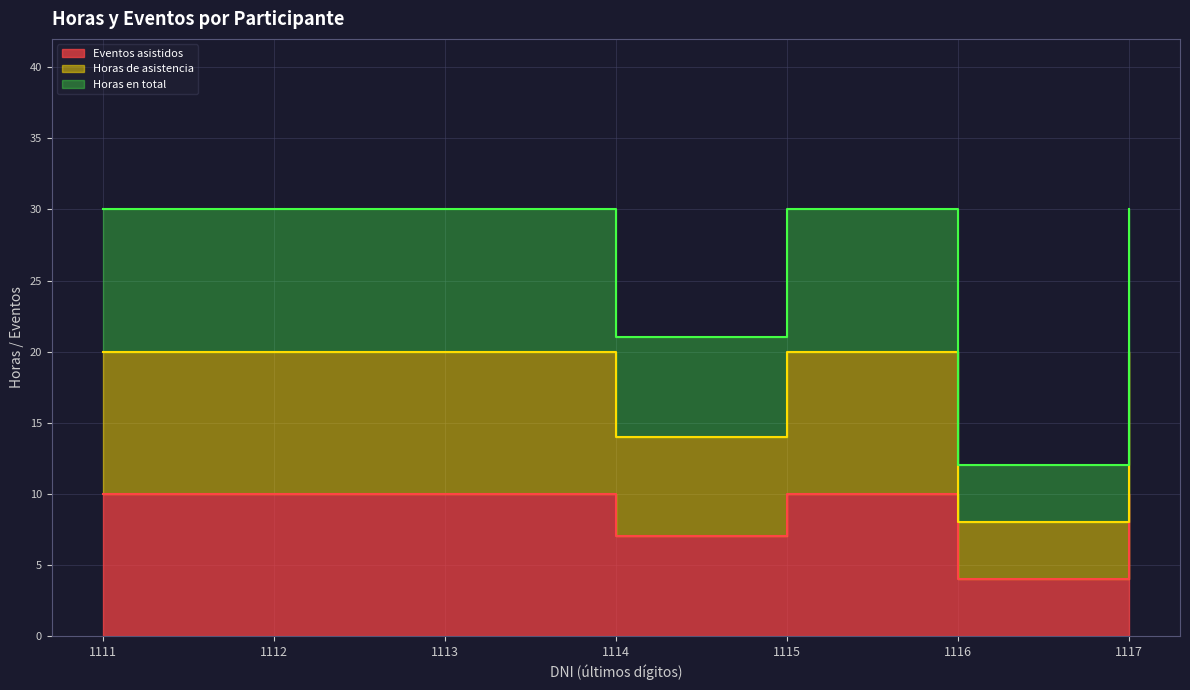

What is the difference between the maximum and minimum values in the Horas en total series?

18